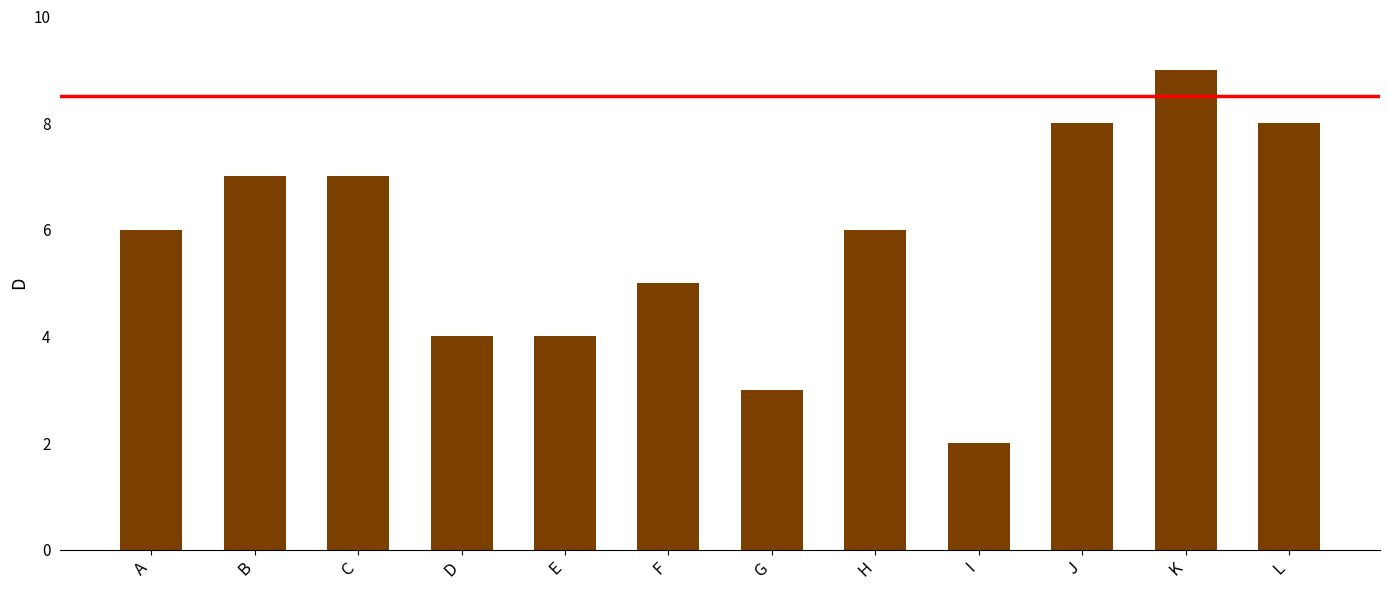

How many bars are there in total?

12